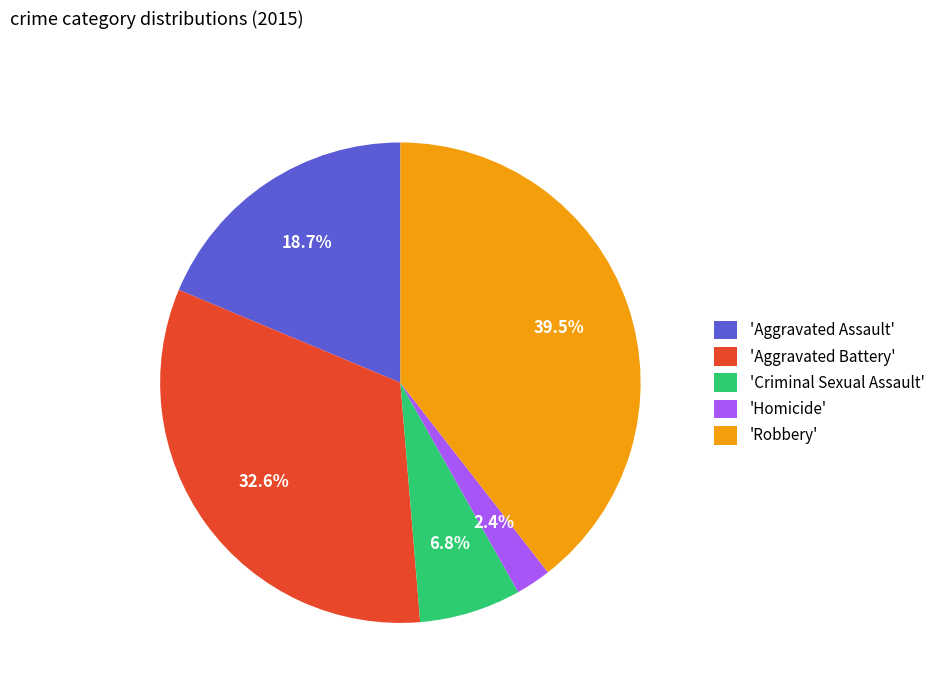

Is there any slice that represents more than half of the pie?

No